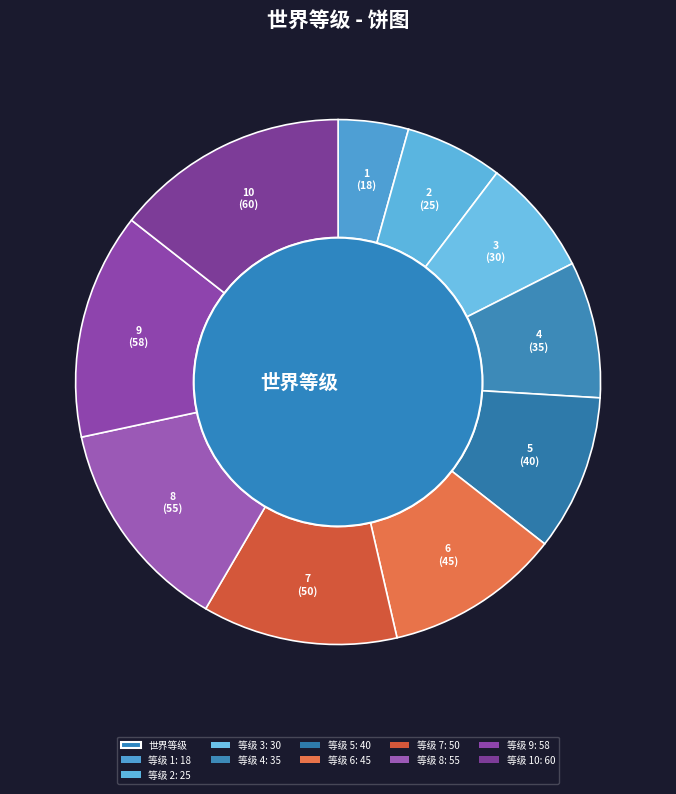

What percentage is the 3 slice, to the nearest percent?

7%